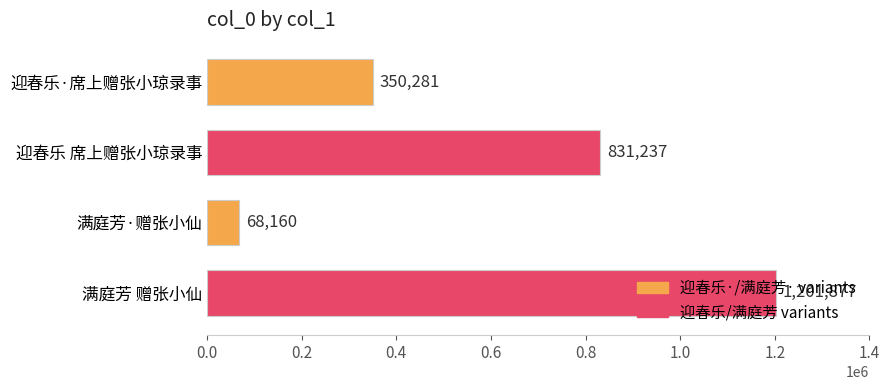

At which label is the value closest to 635018?

迎春乐 席上赠张小琼录事